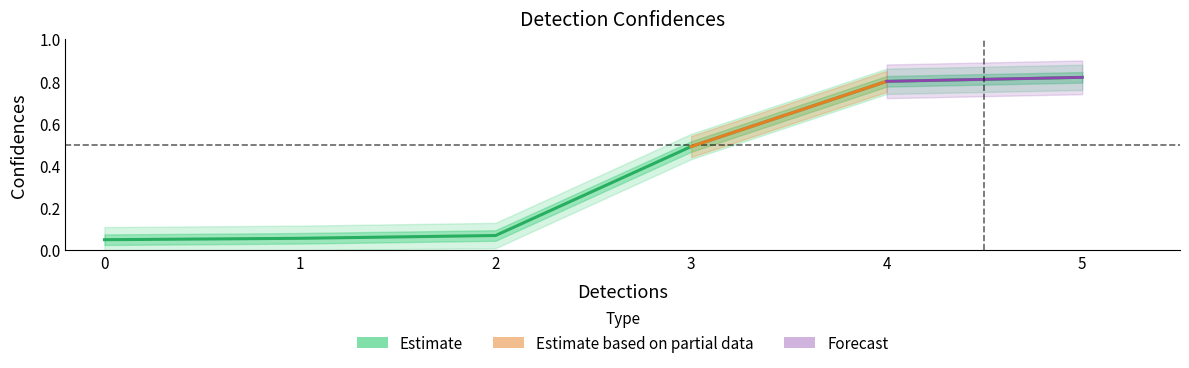

What is the sum of all values?

2.3